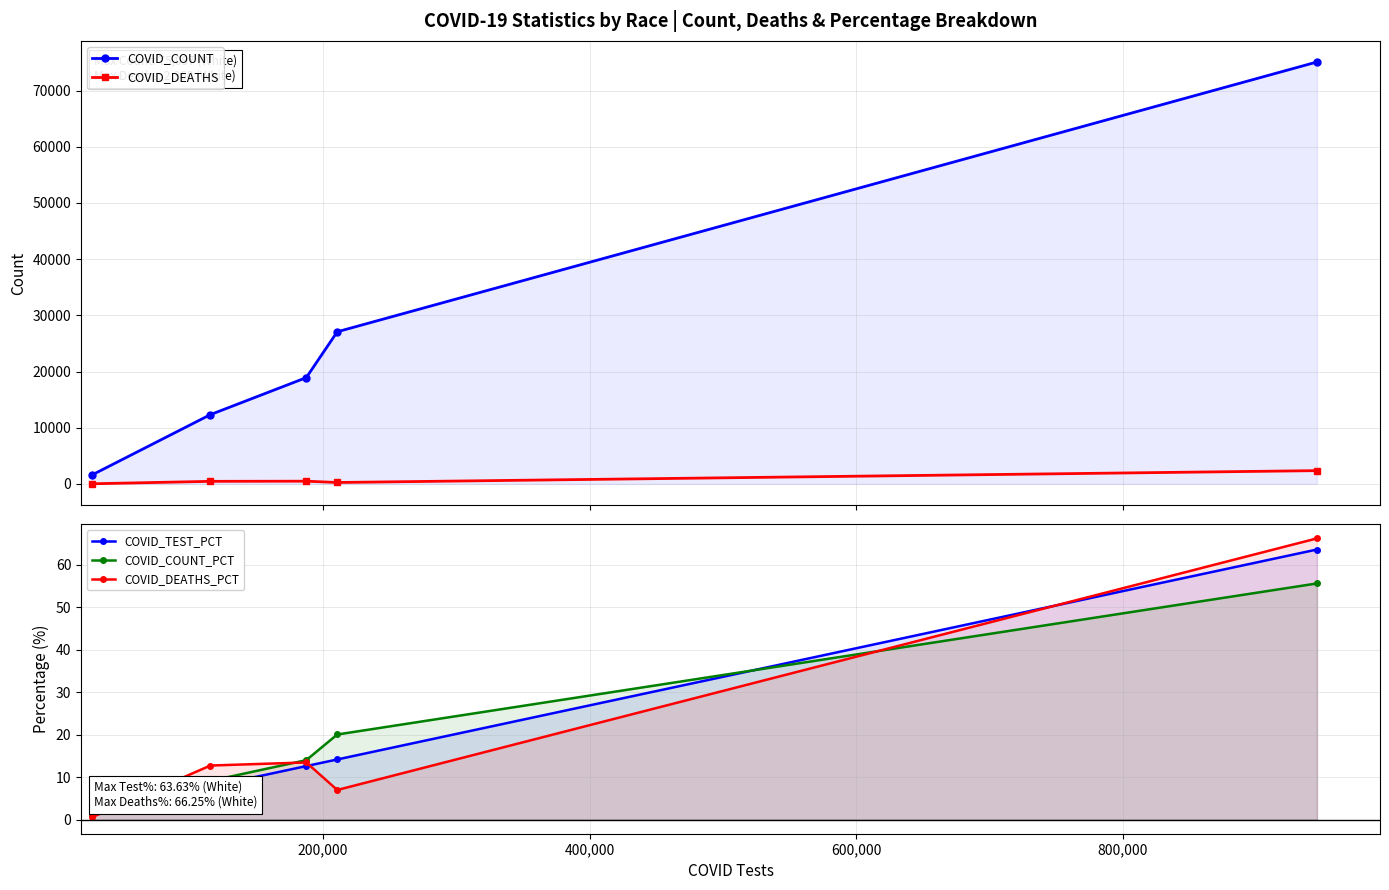

Reading left to right, what are all the values shown in this chart?

COVID_COUNT: 1559.0	12330.0	18918.0	27077.0	75097.0
COVID_DEATHS: 19.0	454.0	480.0	249.0	2360.0
COVID_TEST_PCT: 1.8	7.8	12.6	14.2	63.6
COVID_COUNT_PCT: 1.1	9.1	14.0	20.1	55.6
COVID_DEATHS_PCT: 0.5	12.8	13.5	7.0	66.2